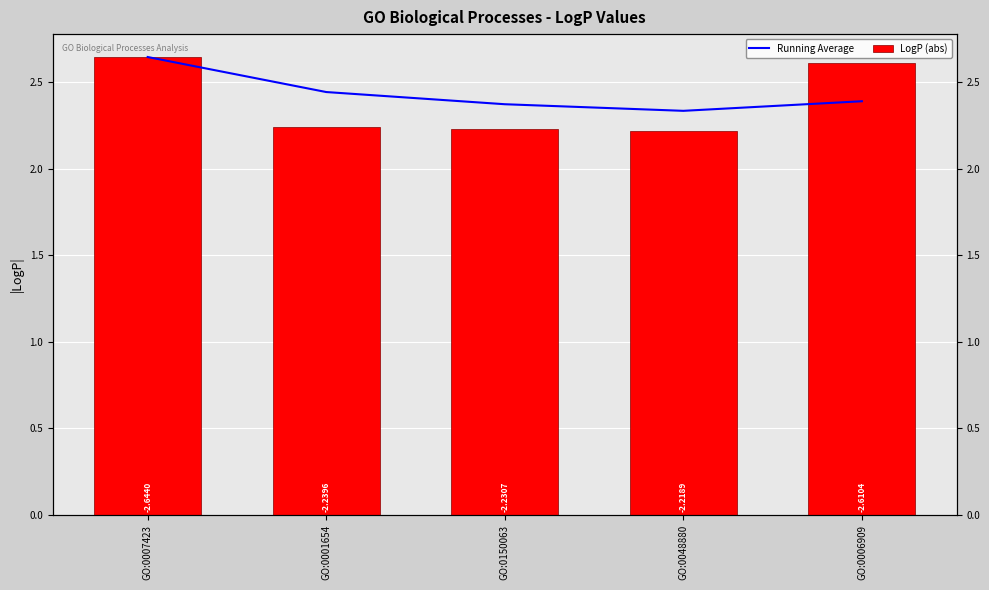

How many LogP (abs) values are between 2 and 3?

5